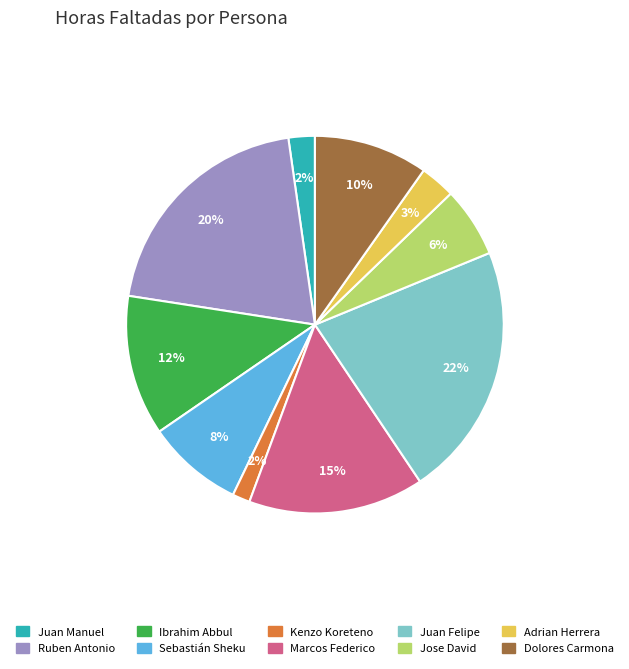

To the nearest percent, what is the combined percentage of Juan Felipe and Dolores Carmona?

32%